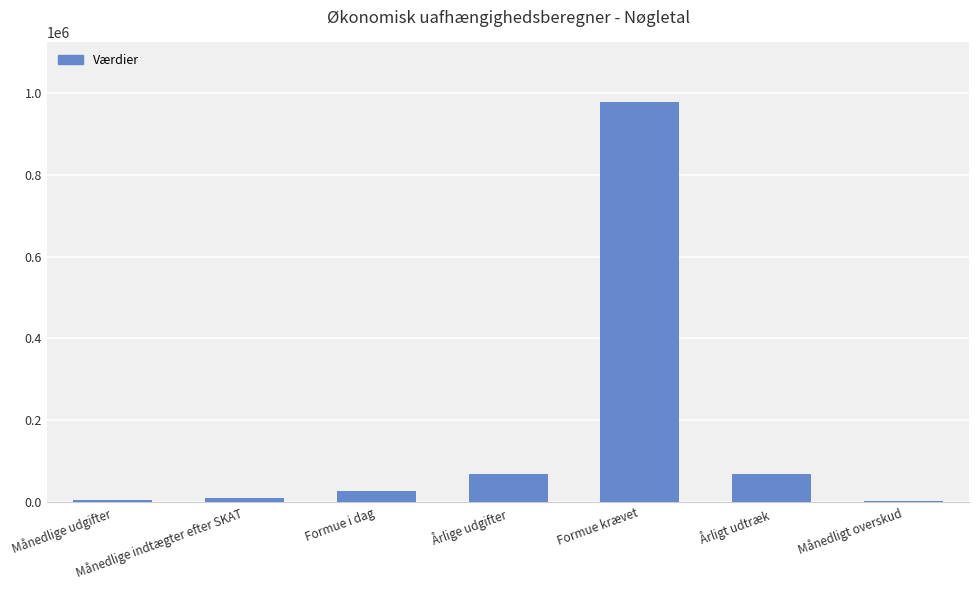

At which category does the chart reach its peak across all series?

Formue krævet